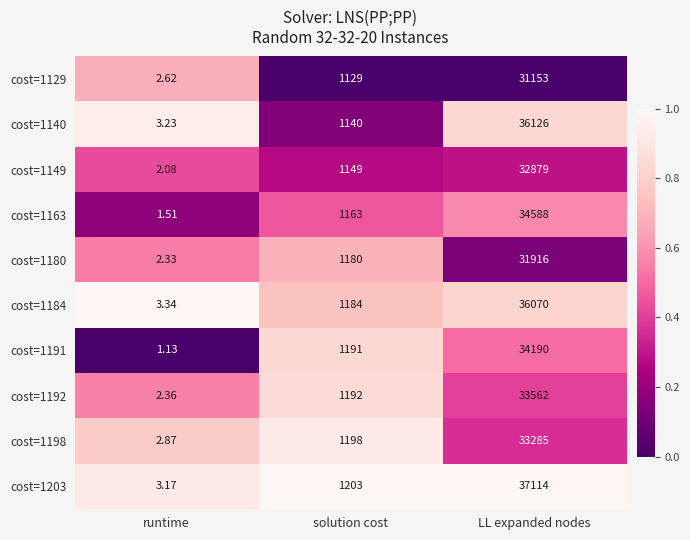

How many categories are shown in the chart?

3